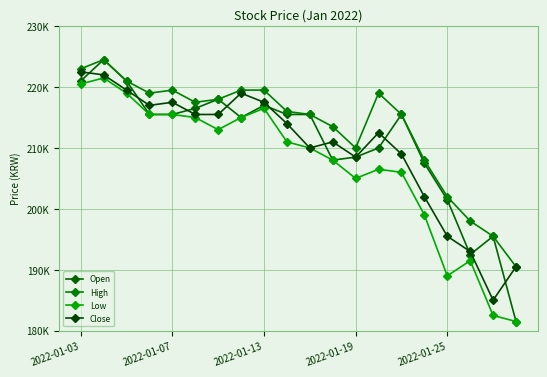

Is this an area chart (filled region under the line)?

No